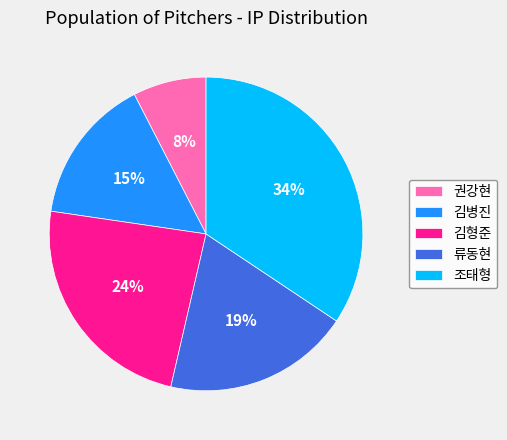

Which slice is the smallest?

권강현